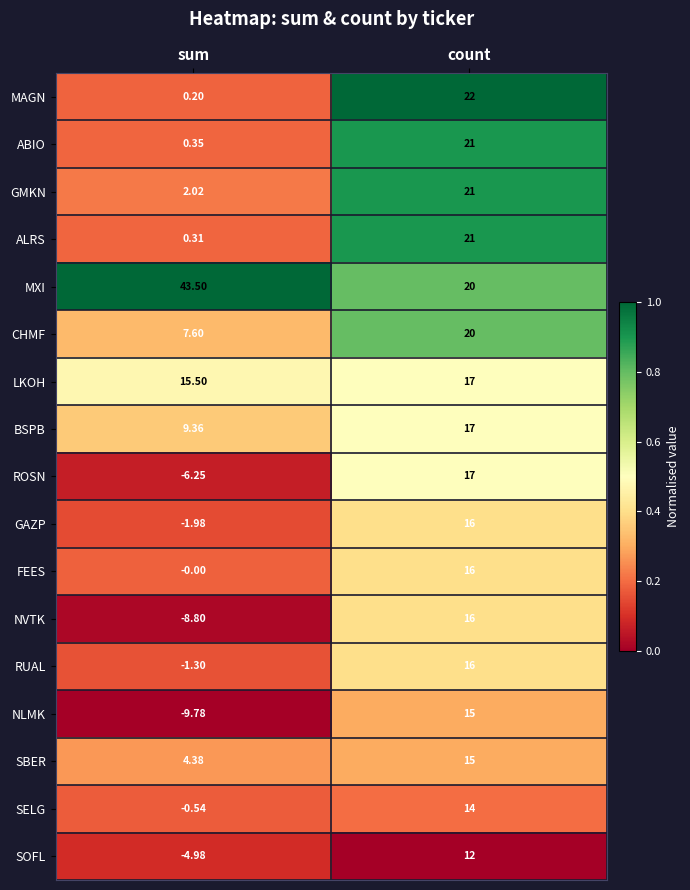

Which series has the largest range (max minus min)?

NVTK